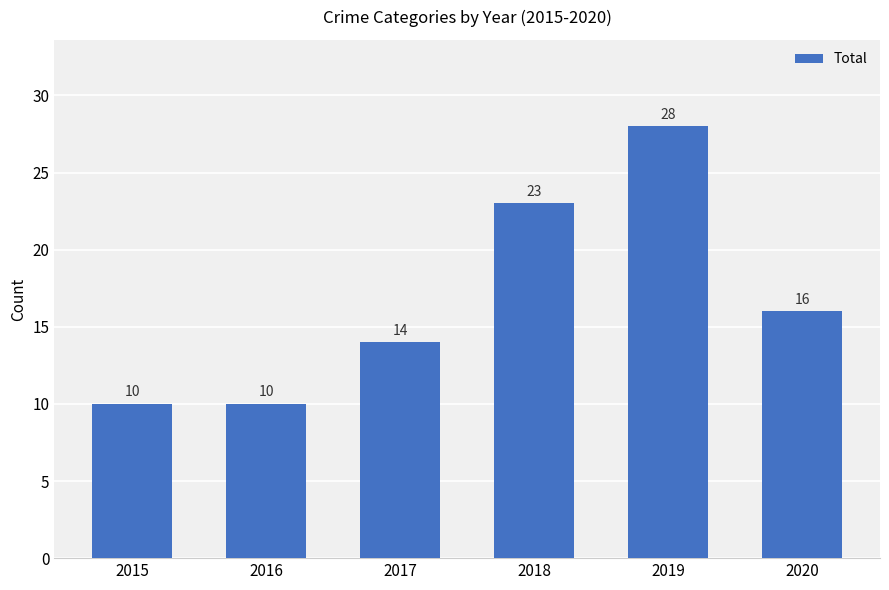

The chart shows a value of 3 at 2016. True or false?

False